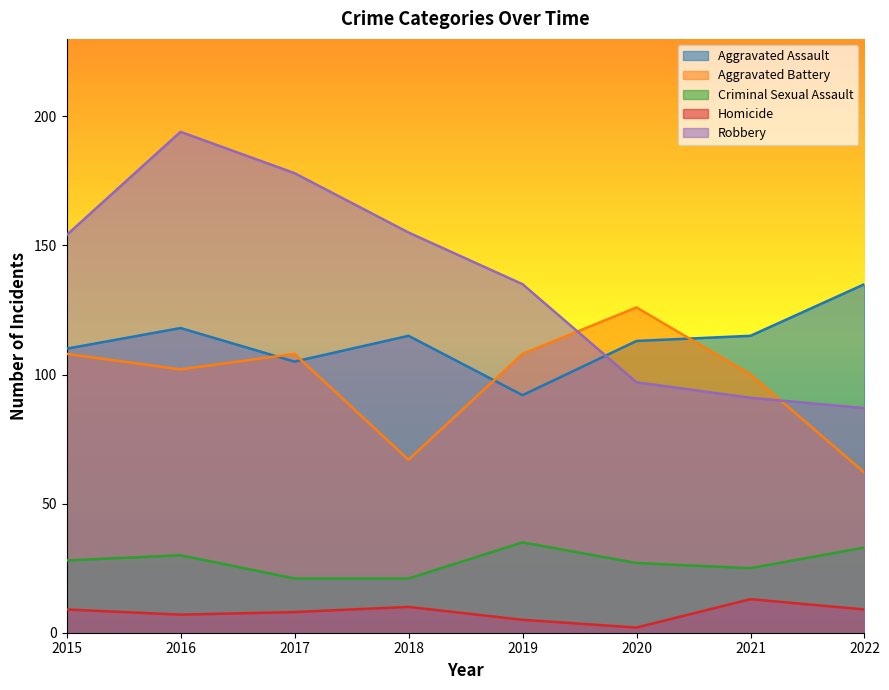

Which has a higher value, 2022 or 2017?

2022